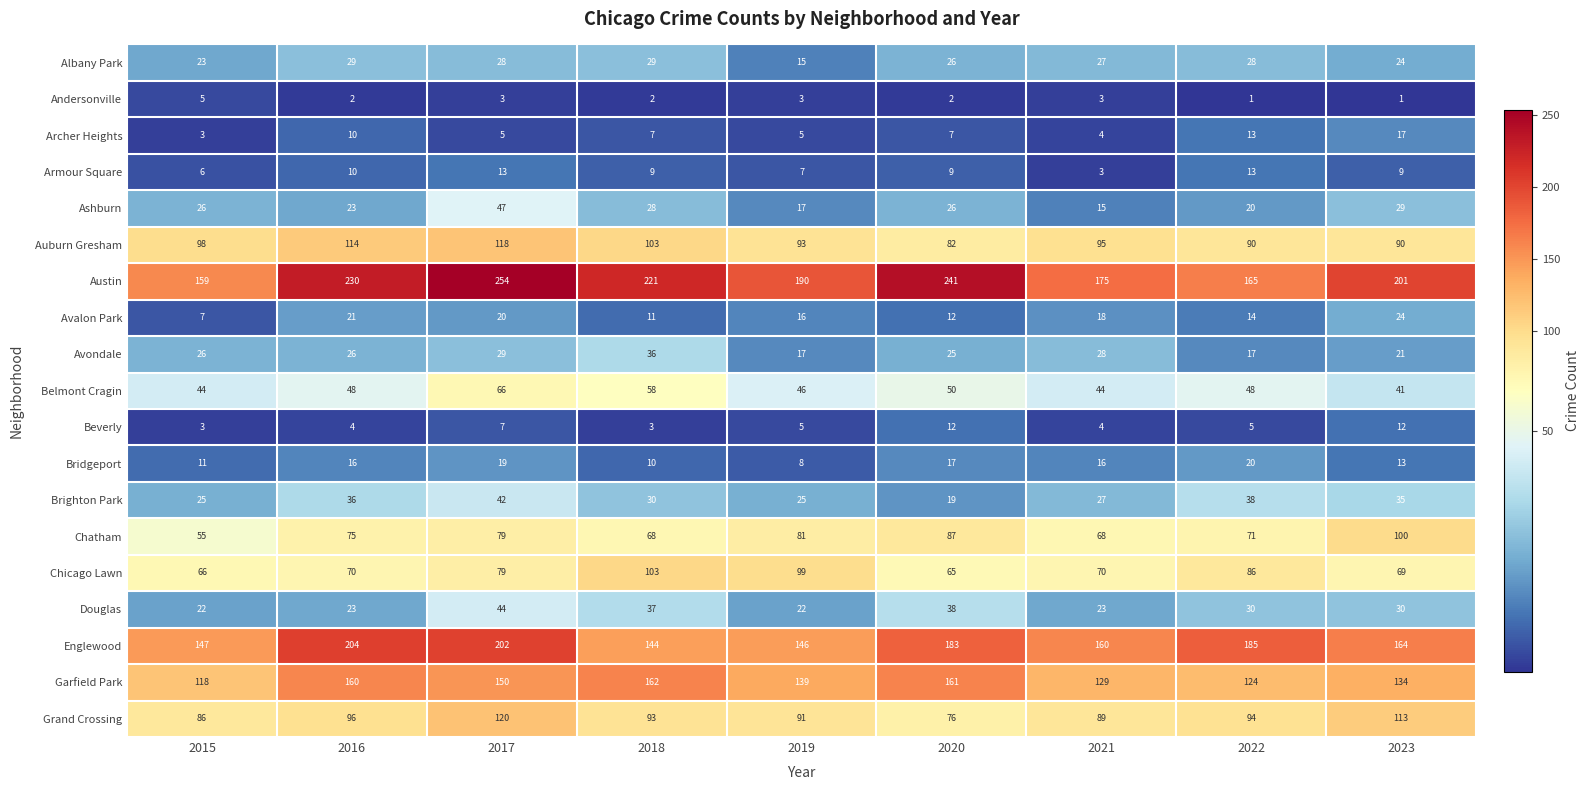

Which category has the highest value across all series?

2017